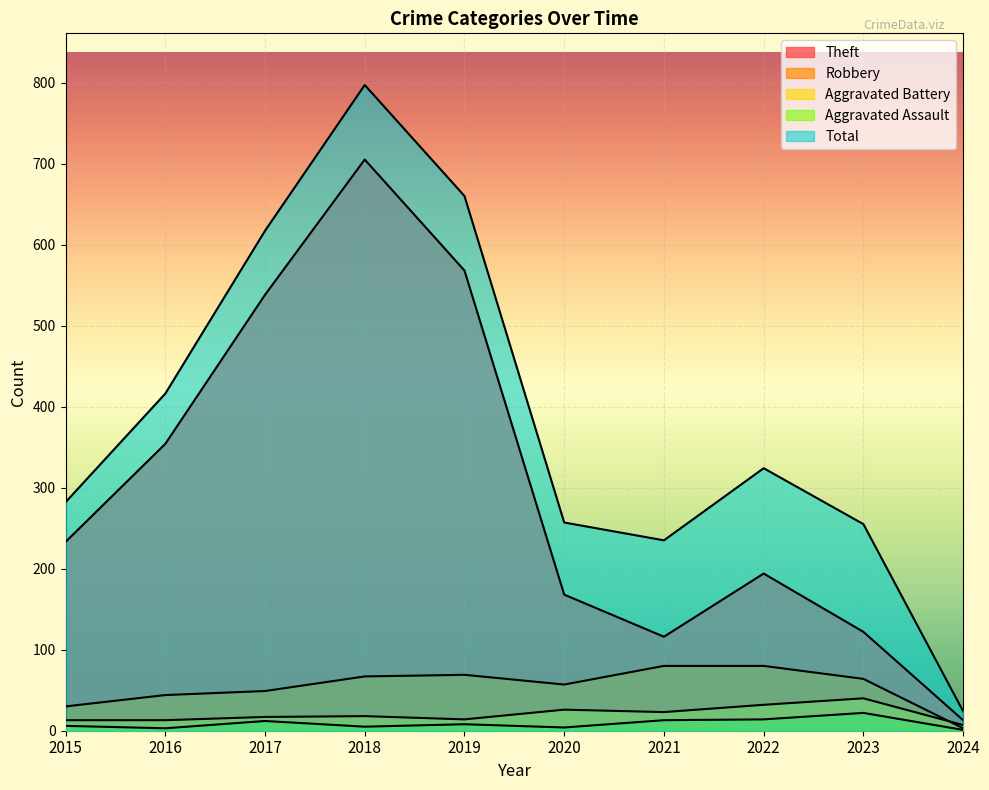

What are all the series names shown in the legend?

Theft, Robbery, Aggravated Battery, Aggravated Assault, Total